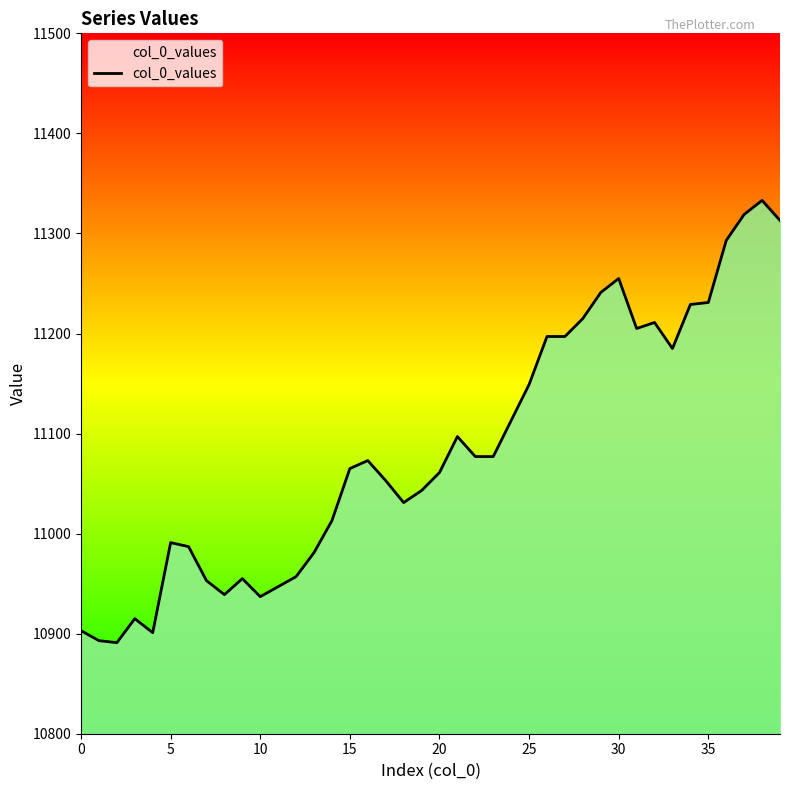

What is the sum of all values?

443426